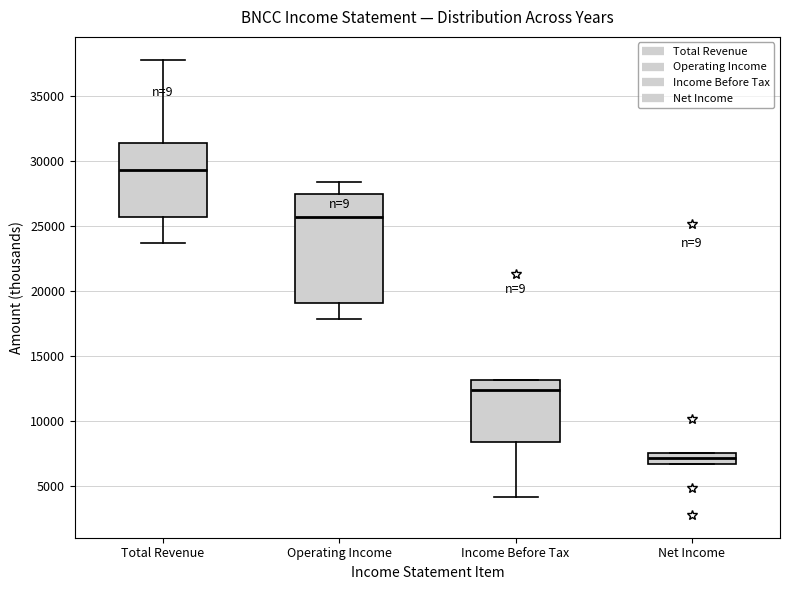

Reading left to right, transcribe this box plot: for each box, give where its median line is, the range the box spans, and where its two whiskers end, as read against the y-axis. The values are not printed on the chart, so give them approximately, as read against the axis.

Total Revenue: median 29500, box 25500 to 31500, whiskers 23500 to 38000
Operating Income: median 25500, box 19000 to 27500, whiskers 18000 to 28500
Income Before Tax: median 12500, box 8500 to 13000, whiskers 4000 to 13000
Net Income: median 7000, box 6500 to 7500, whiskers 6500 to 7500